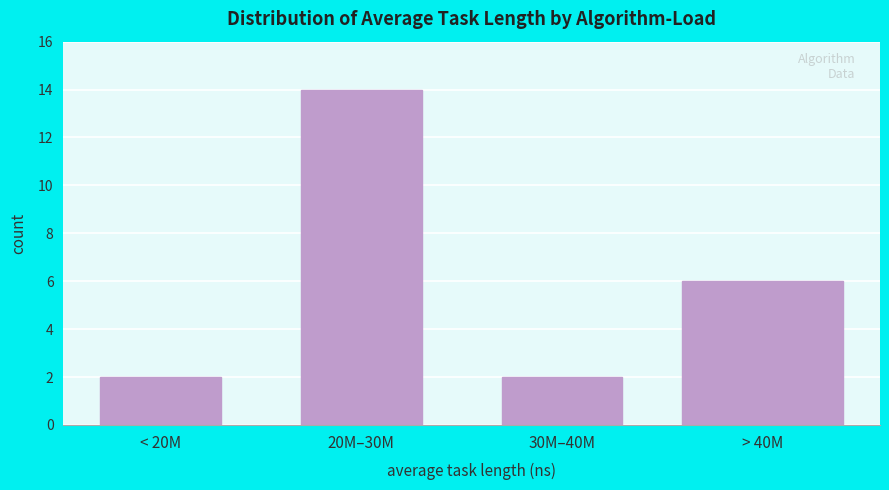

Reading left to right, transcribe all the data shown in this chart.

< 20M=2	20M–30M=14	30M–40M=2	> 40M=6